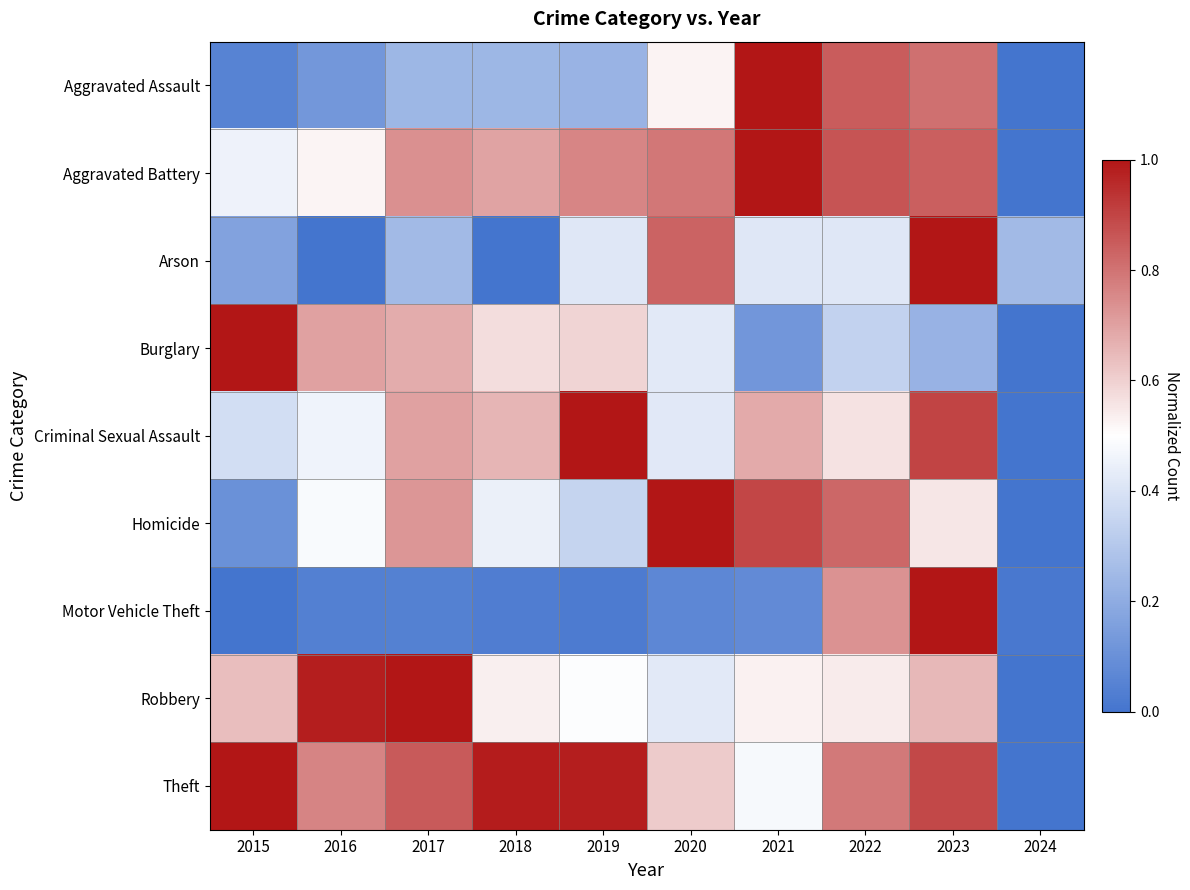

Reading right to left, list all the values displayed in this chart.

Aggravated Assault: 2024=0.0	2023=0.8	2022=0.9	2021=1.0	2020=0.5	2019=0.2	2018=0.2	2017=0.2	2016=0.1	2015=0.1
Aggravated Battery: 2024=0.0	2023=0.8	2022=0.9	2021=1.0	2020=0.8	2019=0.8	2018=0.7	2017=0.7	2016=0.5	2015=0.5
Arson: 2024=0.2	2023=1.0	2022=0.4	2021=0.4	2020=0.8	2019=0.4	2018=0.0	2017=0.2	2016=0.0	2015=0.2
Burglary: 2024=0.0	2023=0.2	2022=0.3	2021=0.1	2020=0.4	2019=0.6	2018=0.6	2017=0.7	2016=0.7	2015=1.0
Criminal Sexual Assault: 2024=0.0	2023=0.9	2022=0.6	2021=0.7	2020=0.4	2019=1.0	2018=0.7	2017=0.7	2016=0.5	2015=0.4
Homicide: 2024=0.0	2023=0.6	2022=0.8	2021=0.9	2020=1.0	2019=0.3	2018=0.4	2017=0.7	2016=0.5	2015=0.1
Motor Vehicle Theft: 2024=0.0	2023=1.0	2022=0.7	2021=0.1	2020=0.1	2019=0.0	2018=0.0	2017=0.0	2016=0.0	2015=0.0
Robbery: 2024=0.0	2023=0.7	2022=0.5	2021=0.5	2020=0.4	2019=0.5	2018=0.5	2017=1.0	2016=1.0	2015=0.6
Theft: 2024=0.0	2023=0.9	2022=0.8	2021=0.5	2020=0.6	2019=1.0	2018=1.0	2017=0.9	2016=0.8	2015=1.0